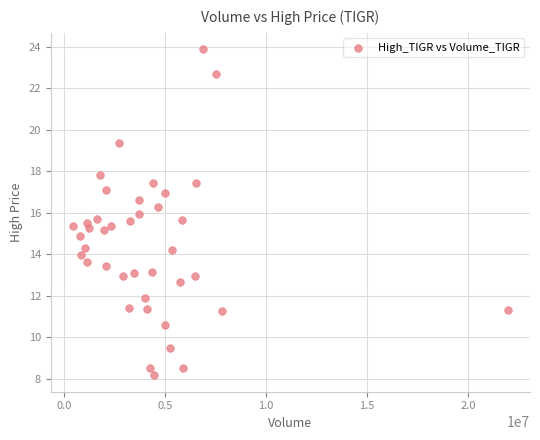

What is the range of X values (max minus min)?

21548700.0